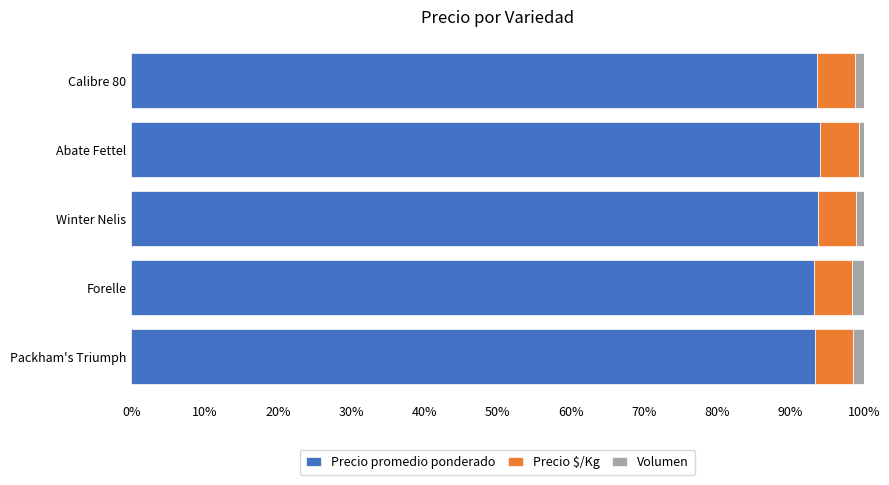

What is the sum of all Precio promedio ponderado values?

468.0